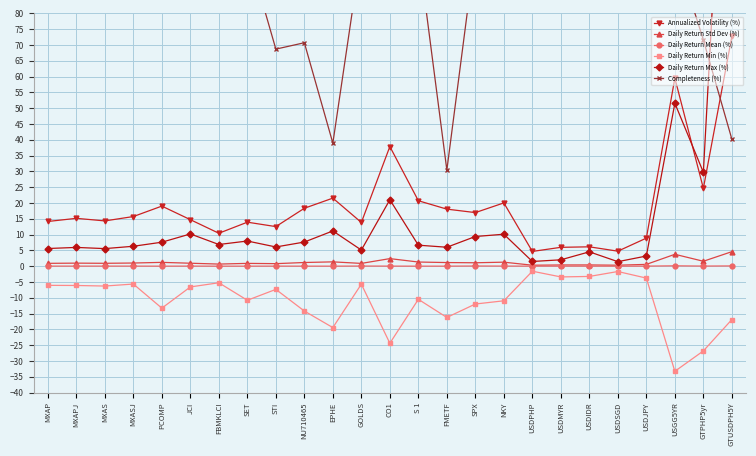

Where is the first local maximum for Daily Return Min (%)?

MXASJ